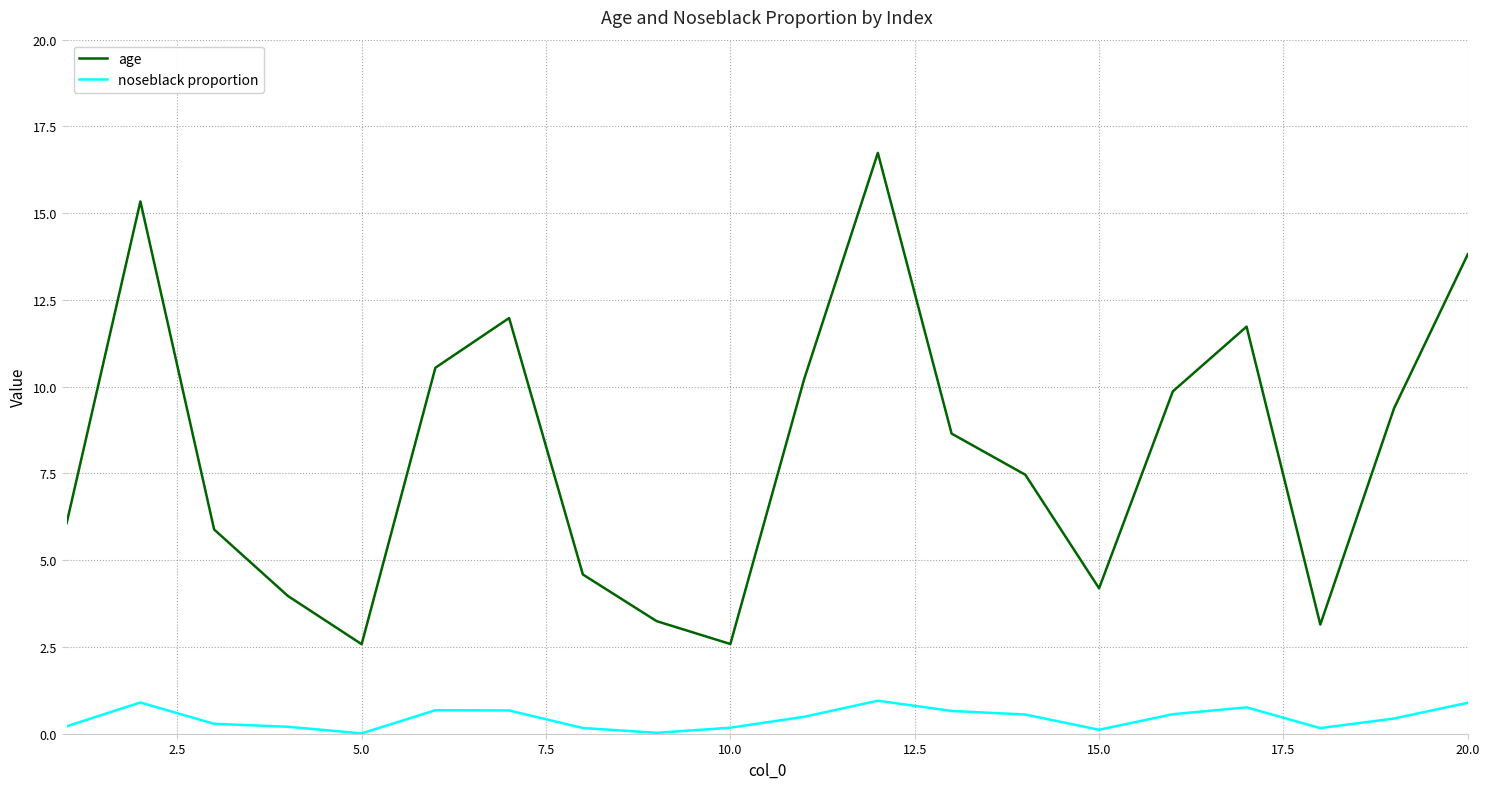

What is the maximum value for age?

16.7